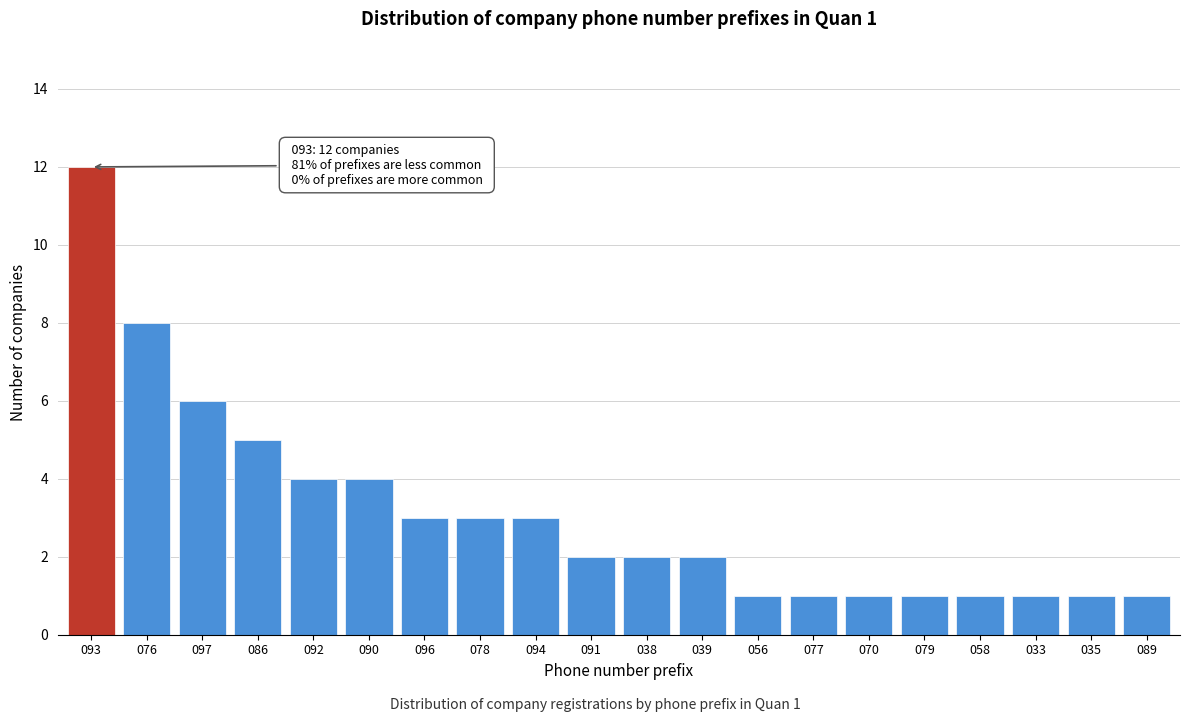

Reading left to right, what are all the values shown in this chart?

093=12	076=8	097=6	086=5	092=4	090=4	096=3	078=3	094=3	091=2	038=2	039=2	056=1	077=1	070=1	079=1	058=1	033=1	035=1	089=1